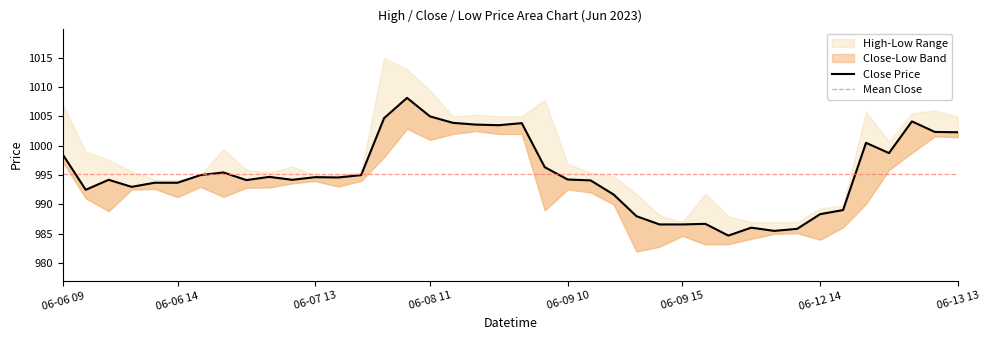

List the series in order of their overall mean, lowest first.

Low, Close, High